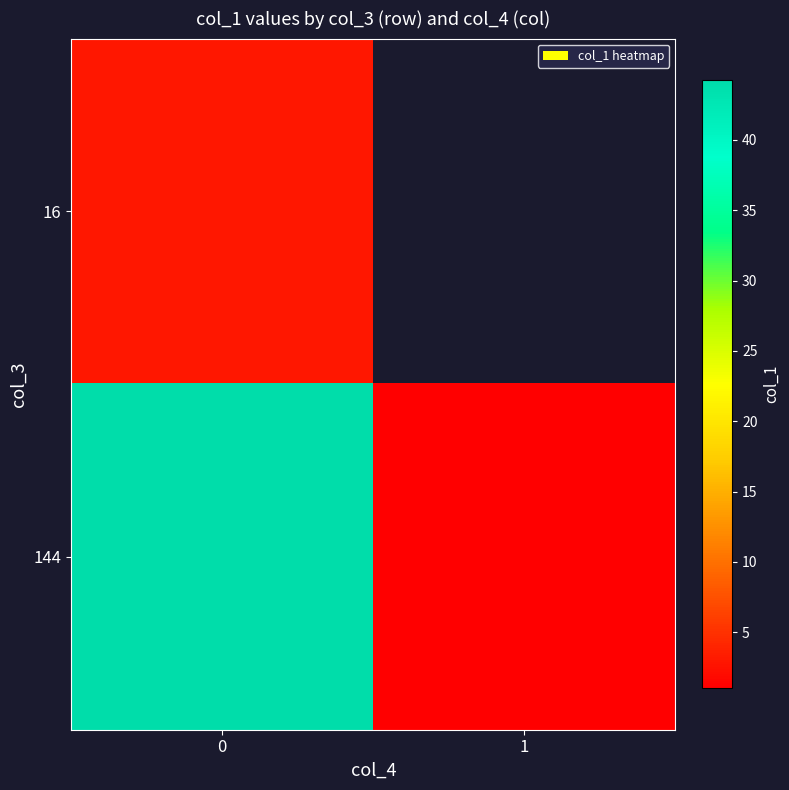

What is the total value across all series at 0?

47.2